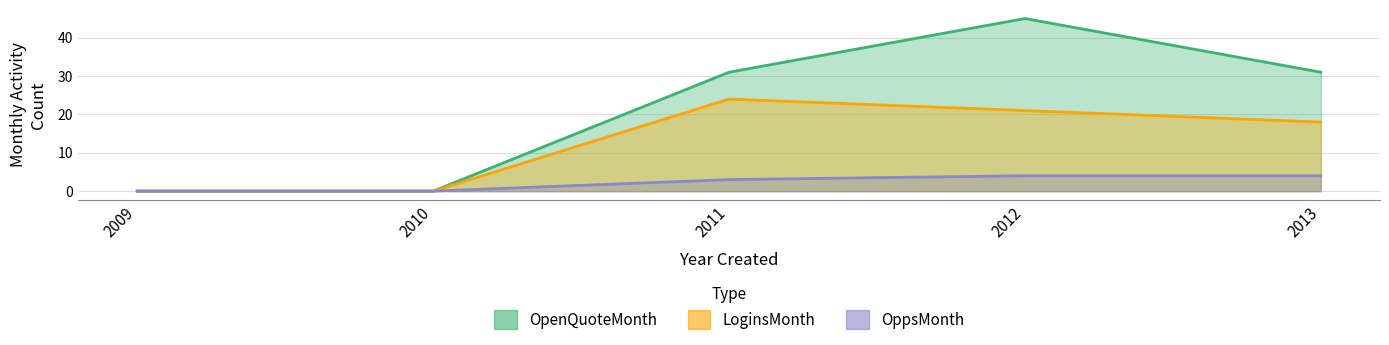

At how many categories does at least one series exceed 1?

3